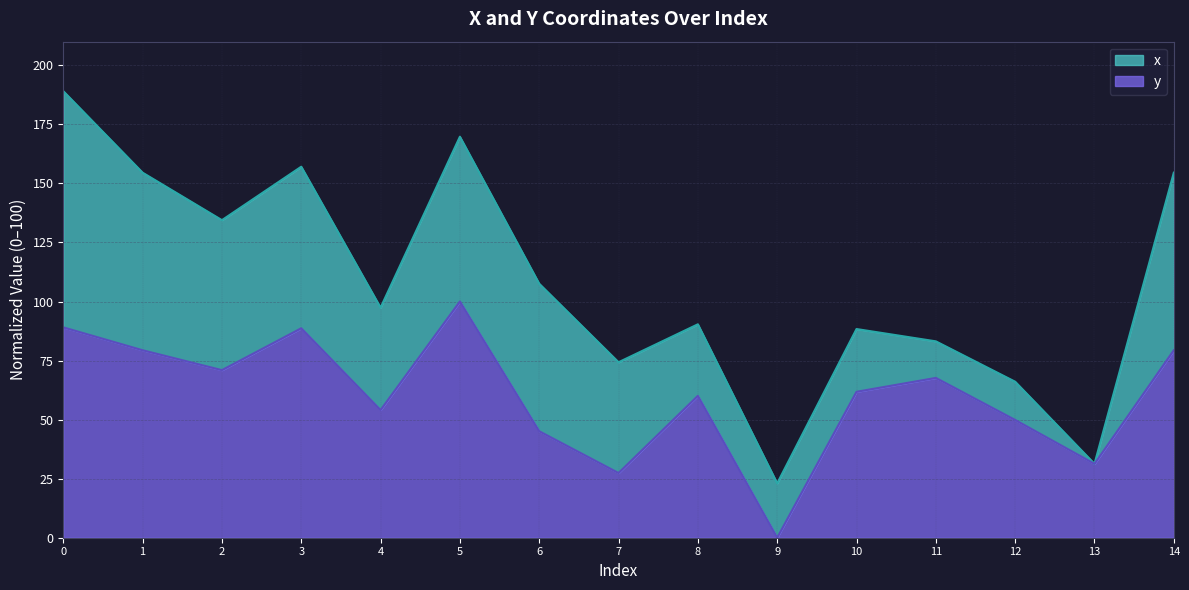

Which label corresponds to the smallest value in the chart?

9